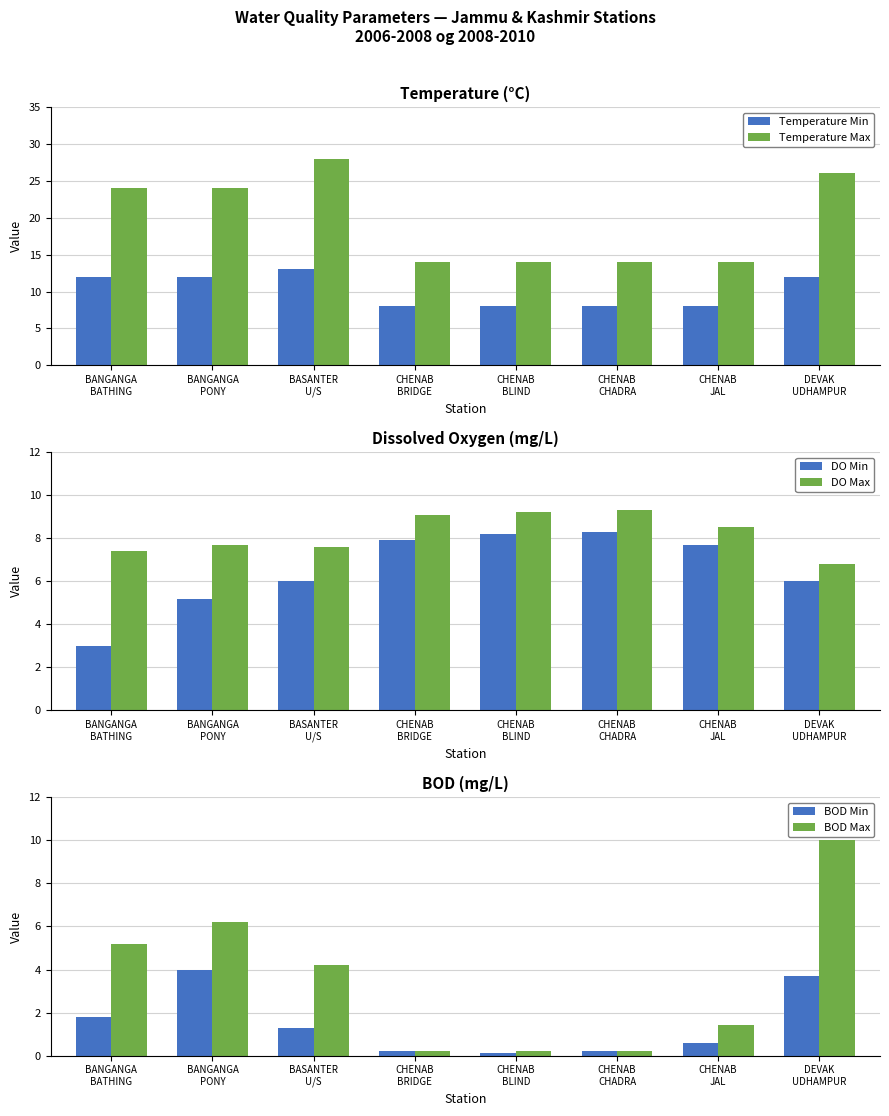

Does the chart contain any negative values?

No